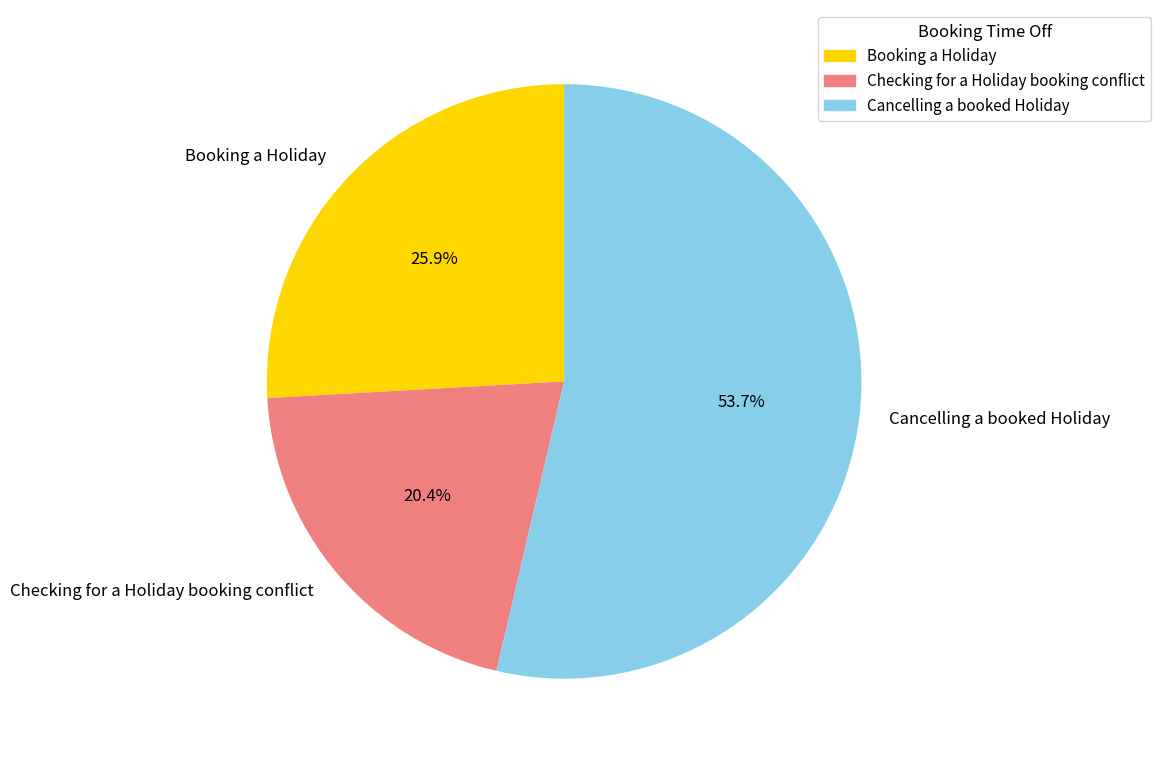

What percentage is the Booking a Holiday slice, to the nearest percent?

26%